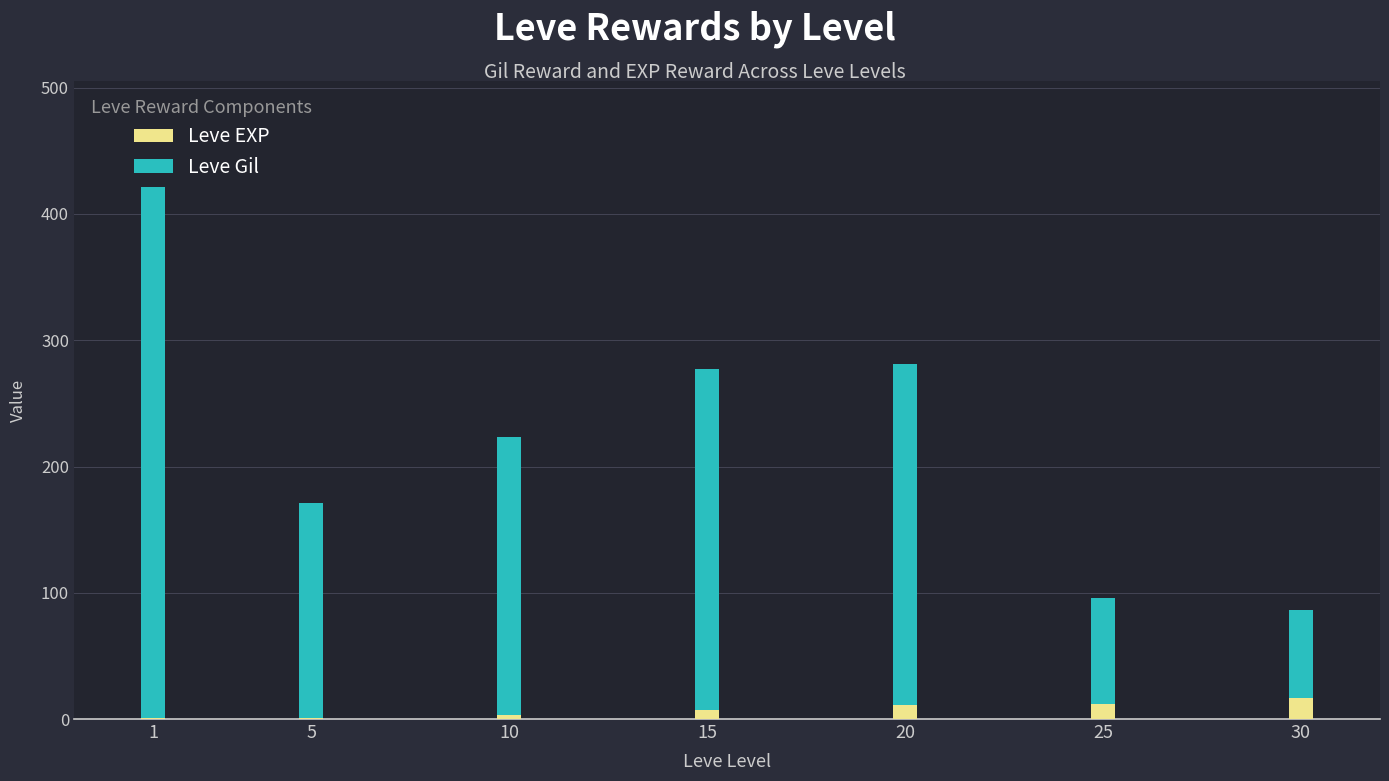

True or false: Leve EXP has a value of 11 at 20.

True